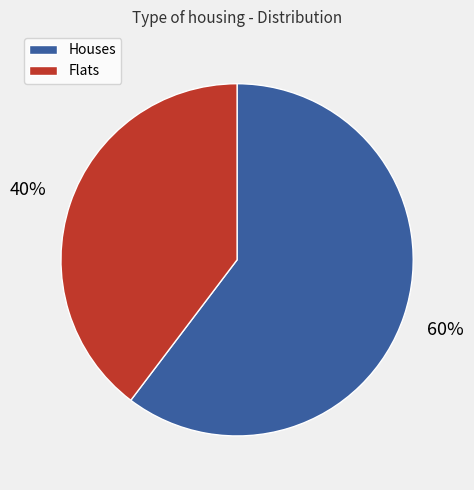

True or false: Flats accounts for 40% of the total.

True